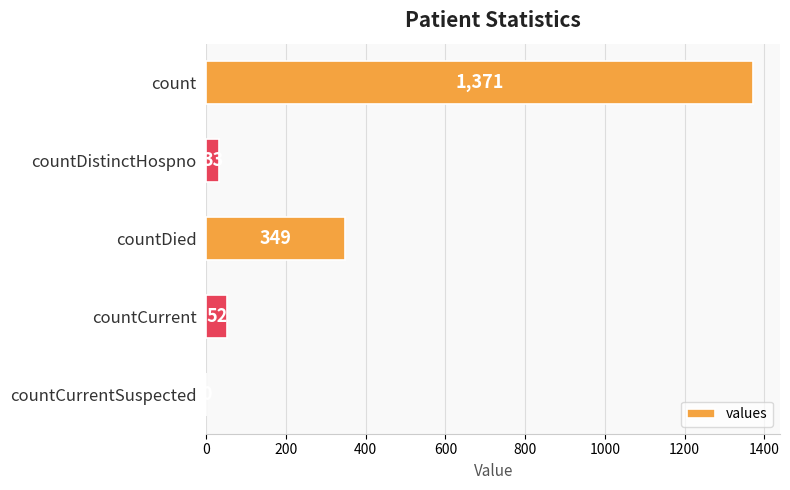

What is the greatest value displayed?

1371